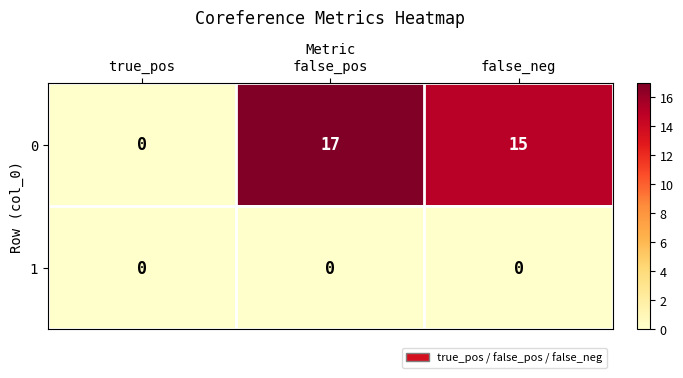

At which label does 0 first exceed 15?

false_pos